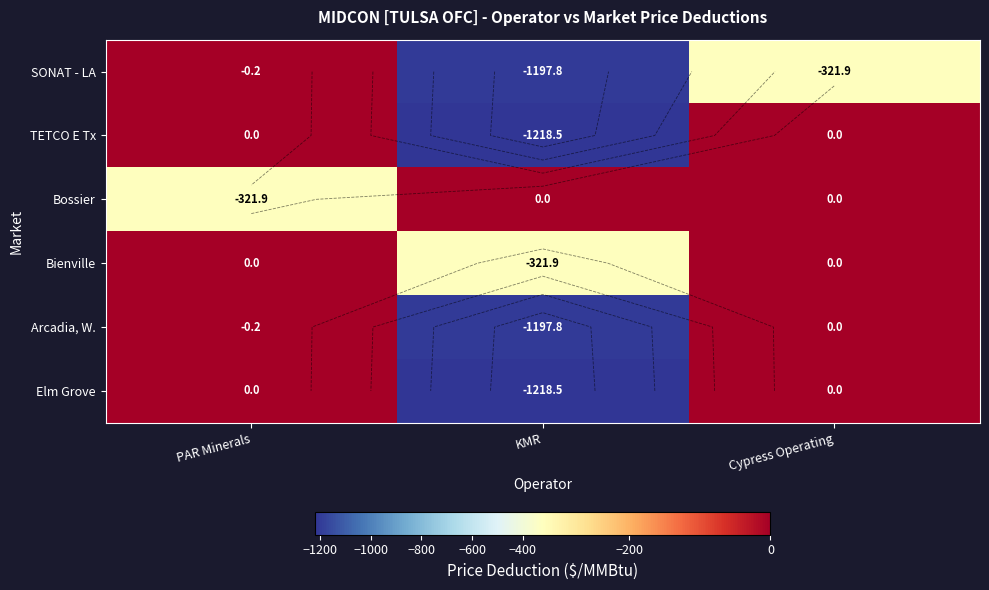

What is the difference between the maximum and minimum values in the SONAT - LA series?

1197.6